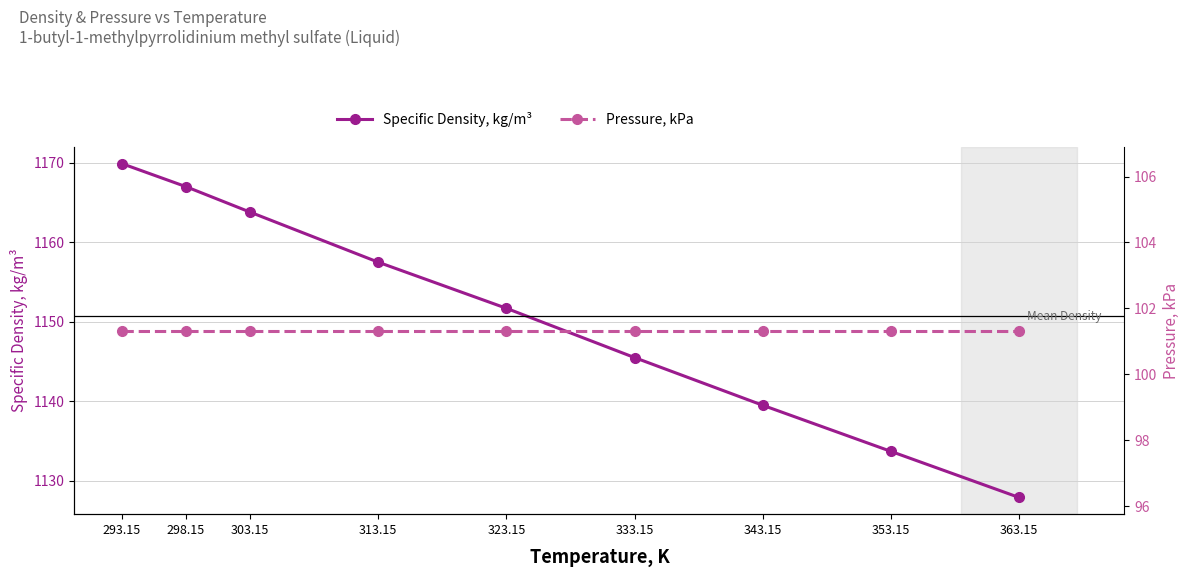

What is the value of the Specific Density, kg/m³ point at the 7th from the left?

1139.5